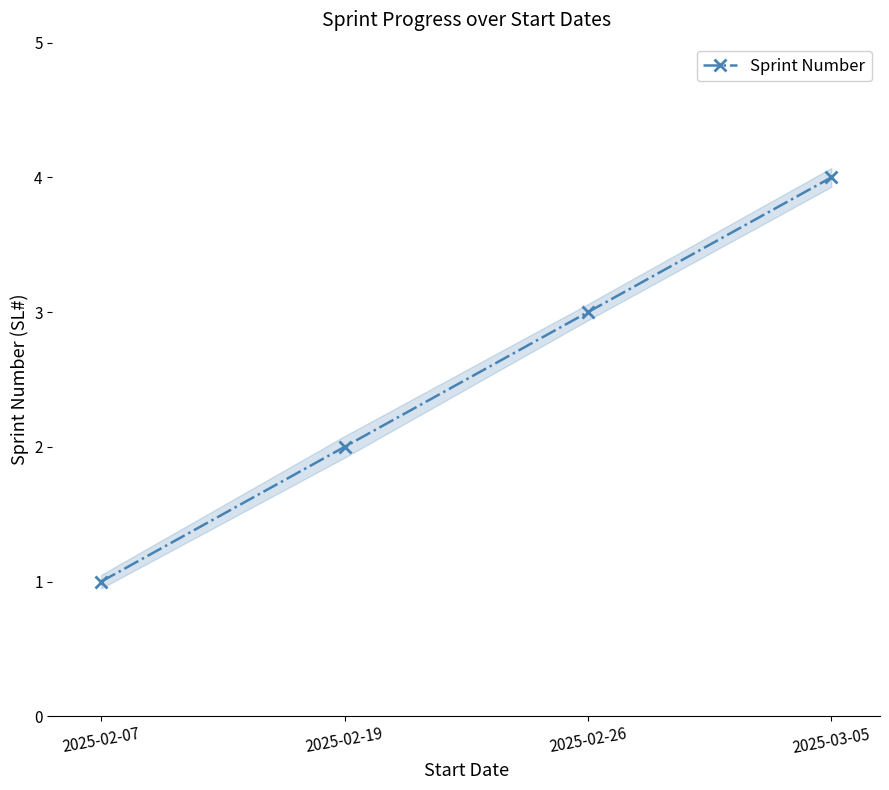

Is it true that the value at 2025-02-19 is 2?

True